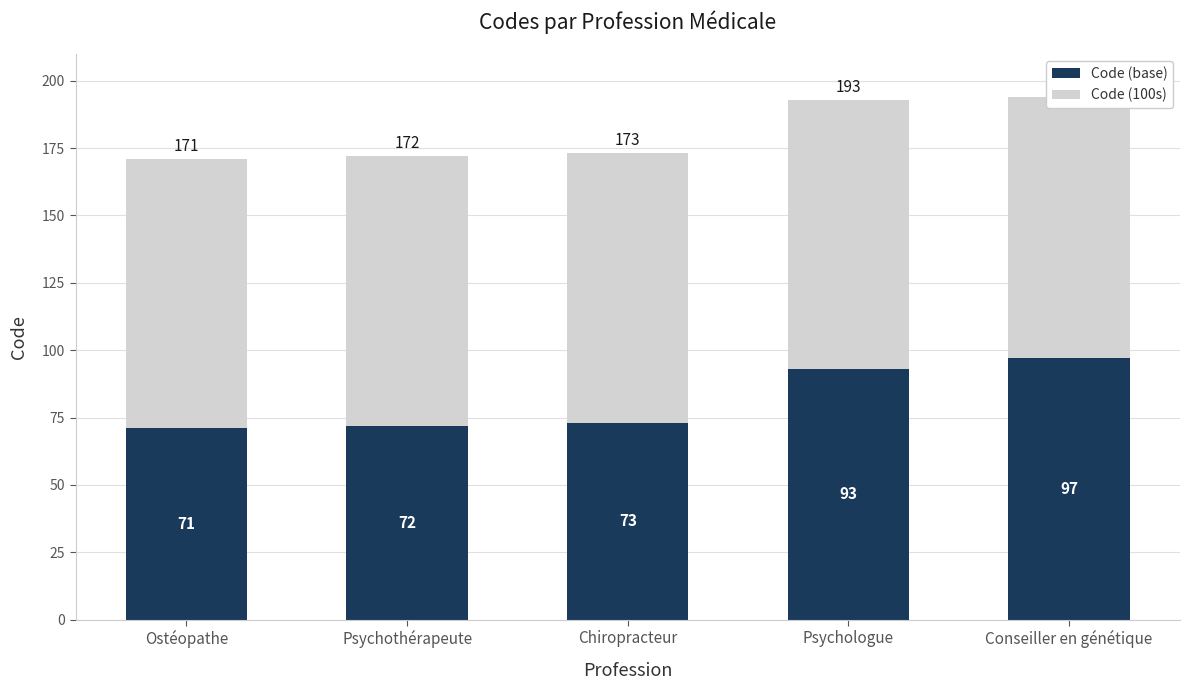

Which series has the largest total across all categories?

Code (100s)